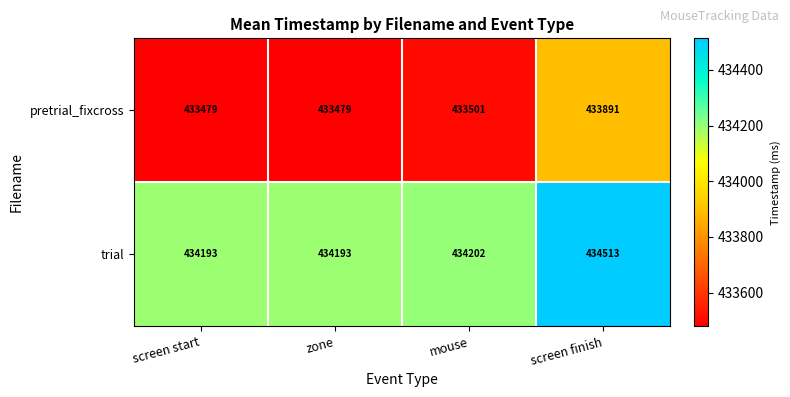

Which label corresponds to the largest value in the chart?

screen finish